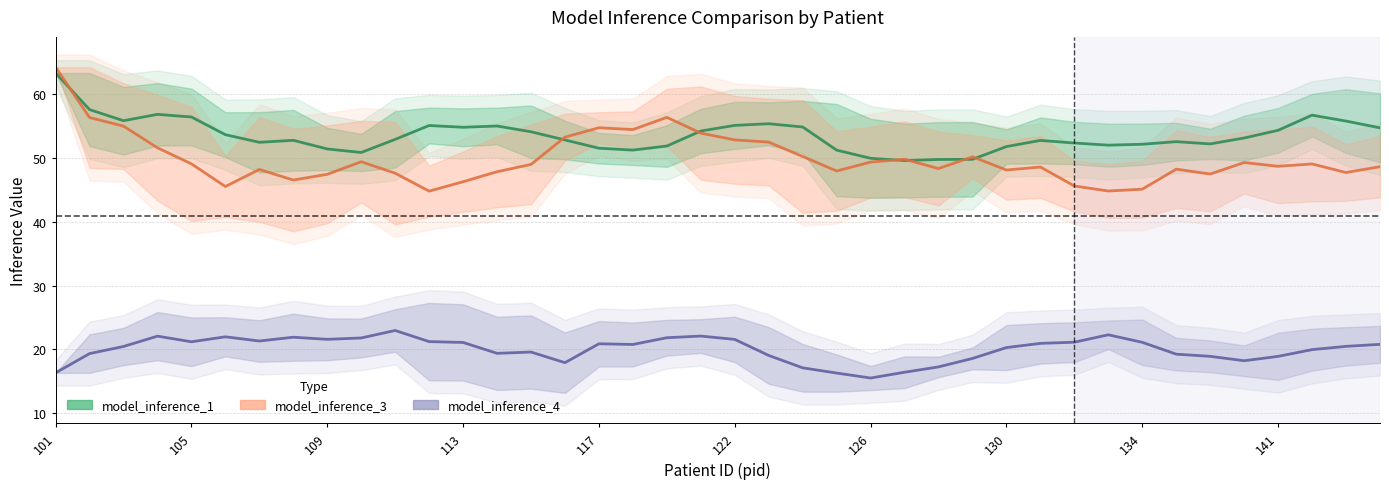

Between 28 and 26, which is larger?

28